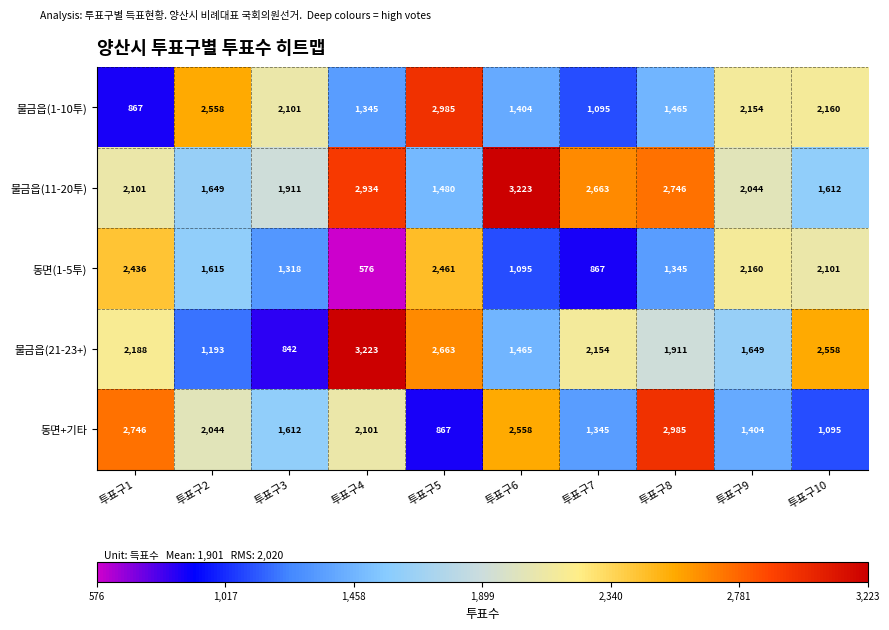

Count the number of data series in this chart.

5